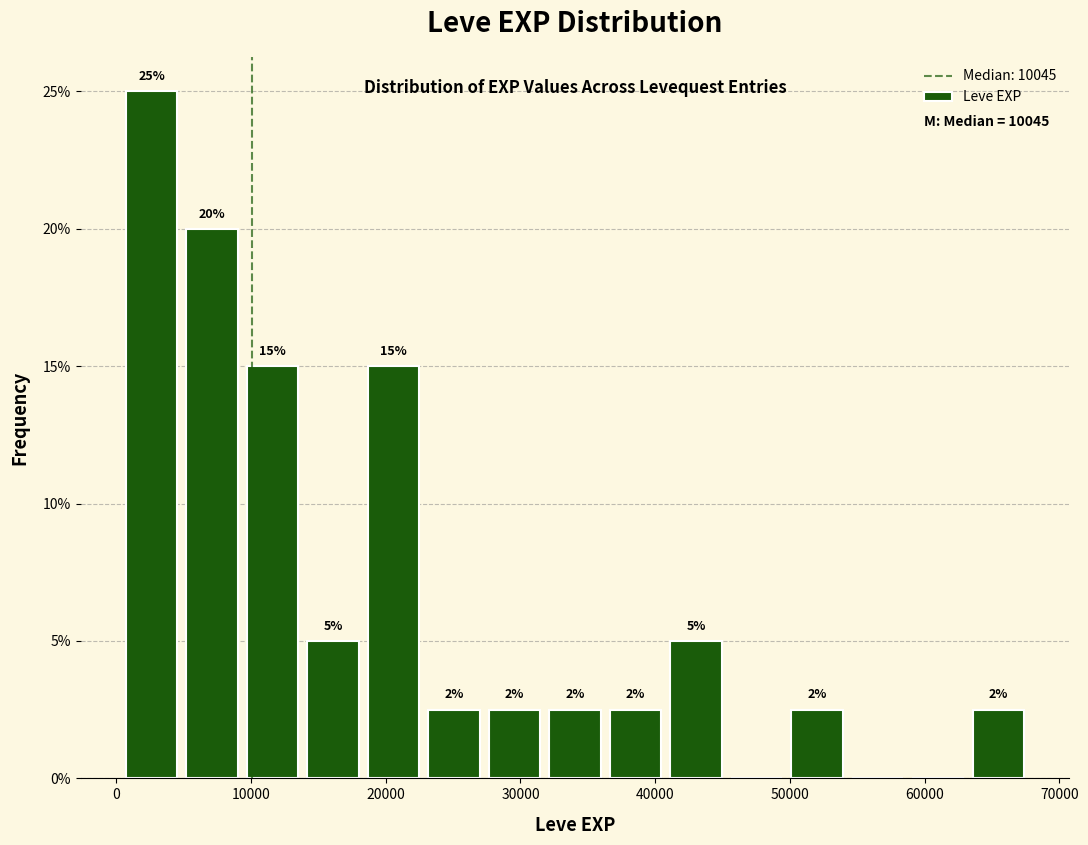

Which range on the x-axis has the tallest bar?

0 to 5000